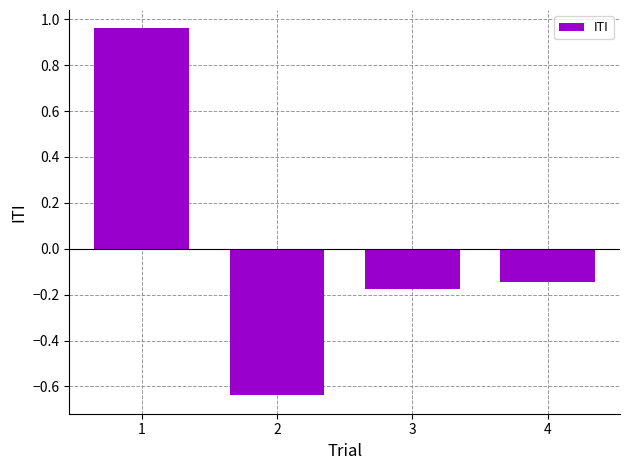

Does the chart contain any negative values?

Yes